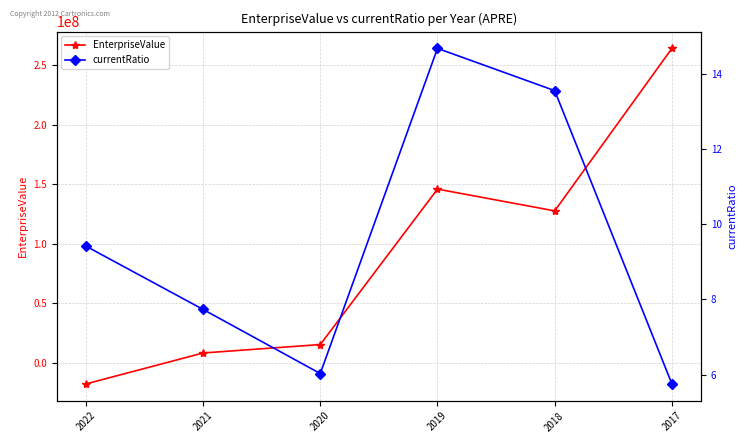

Reading right to left, list all the values displayed in this chart.

EnterpriseValue: 264149542.0	127616109.0	145909888.2	15294880.4	8206674.0	-17816942.9
currentRatio: 5.8	13.6	14.7	6.0	7.7	9.4